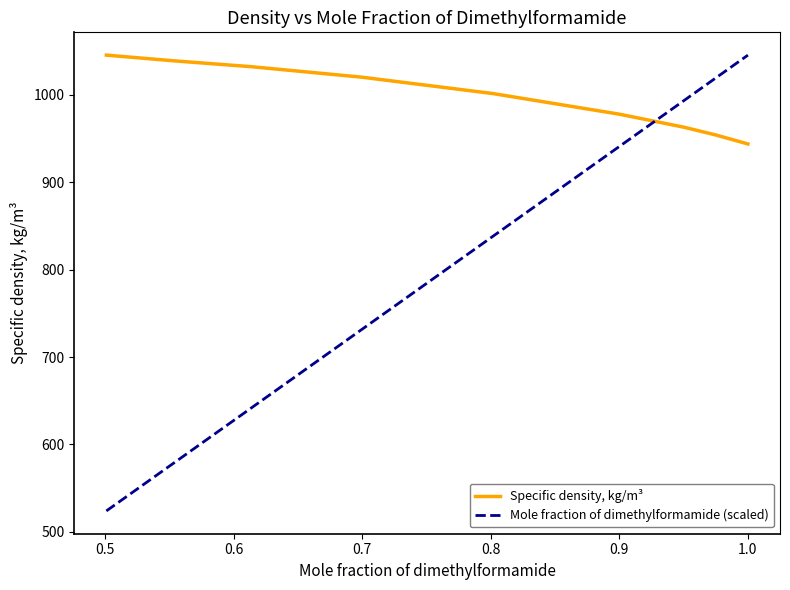

What is the difference between the maximum and minimum values in the Specific density, kg/m³ series?

101.7